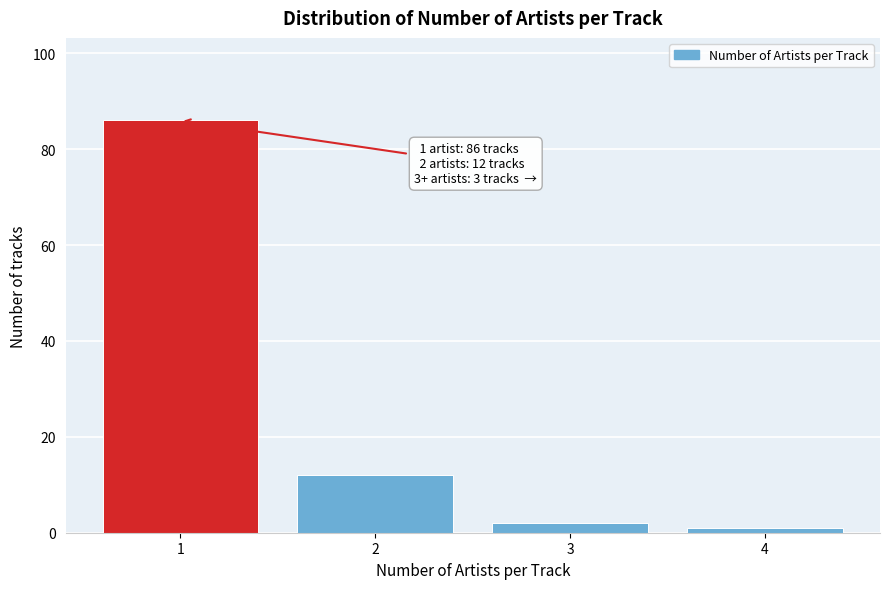

Which range on the x-axis has the tallest bar?

0.5 to 1.5